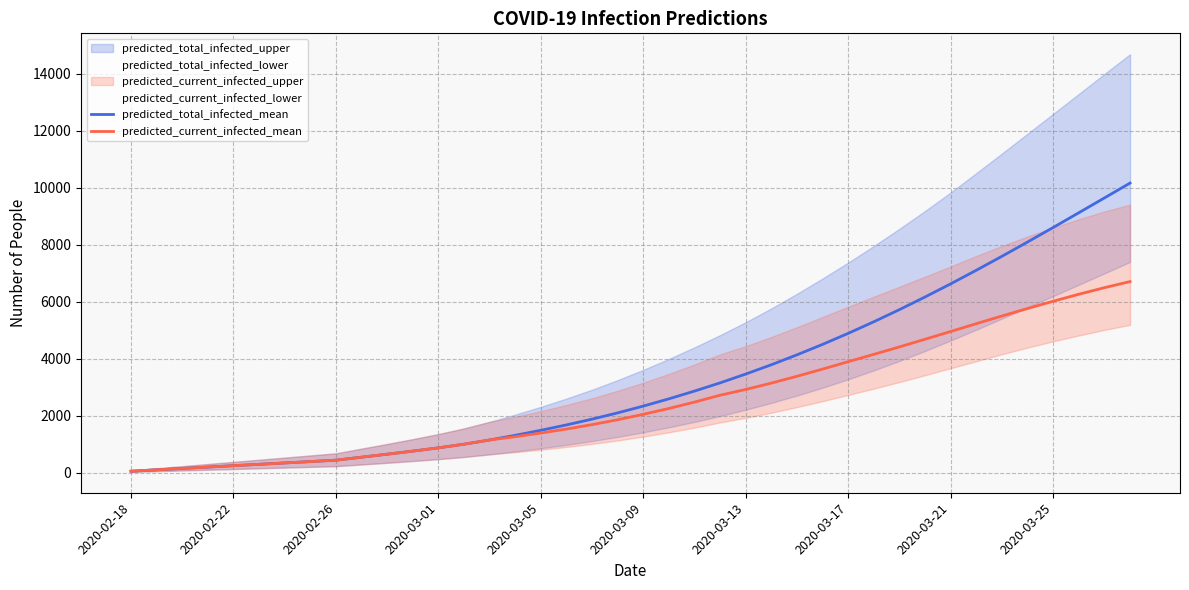

What position from the left is 15?

16